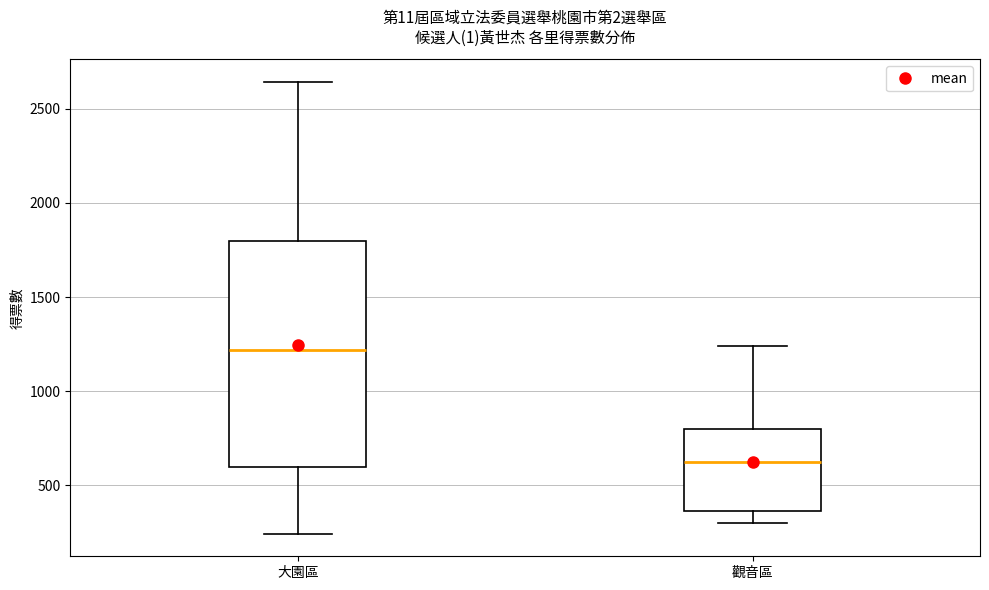

Where is the lower edge of the box for 大園區 on the y-axis? The values are not printed on the chart, so give them approximately, as read against the axis.

600